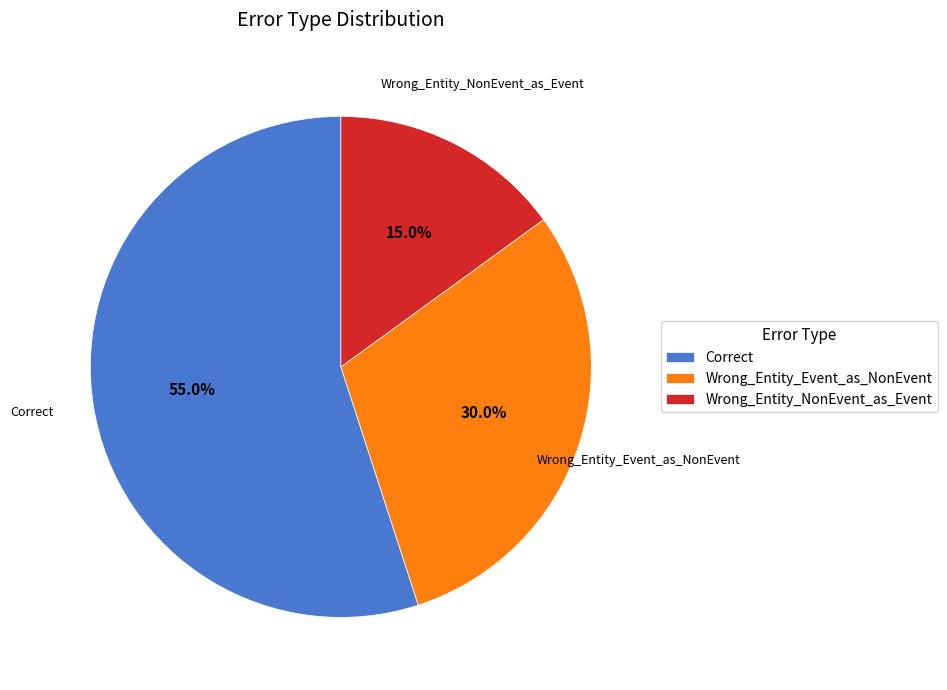

Which category has the biggest portion of the pie?

Correct